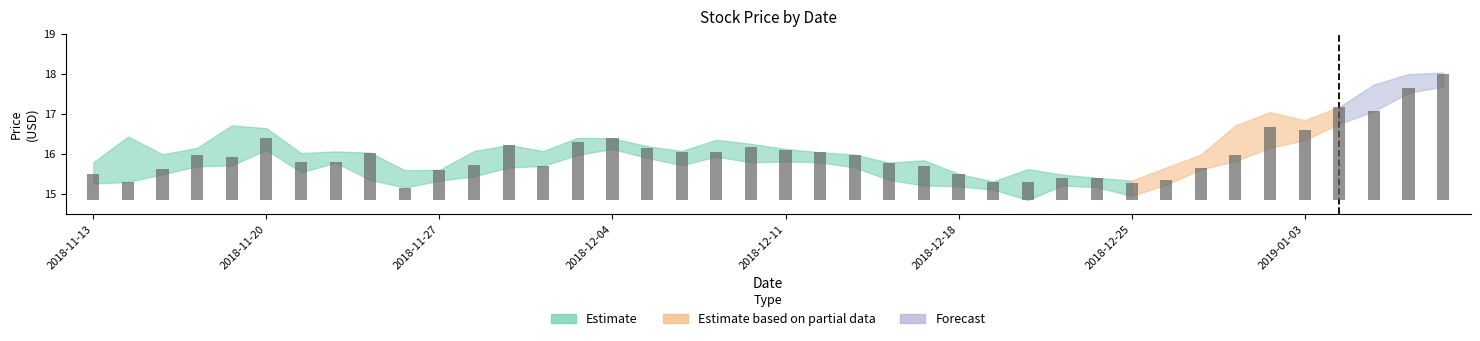

What is the label of the 11th bar from the left?

2018-11-27